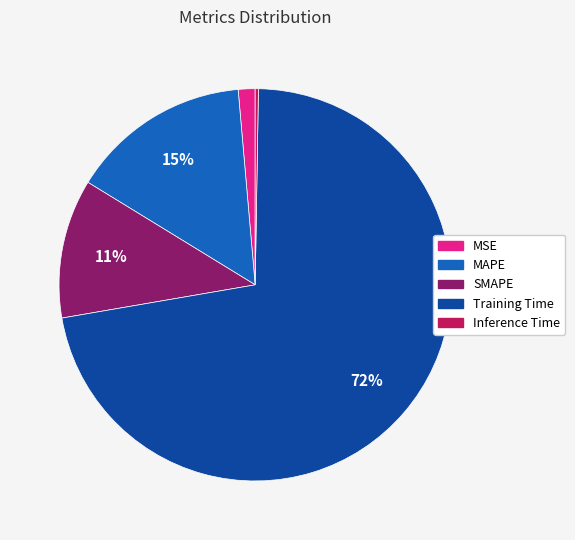

To the nearest percent, what portion does MSE represent?

1%